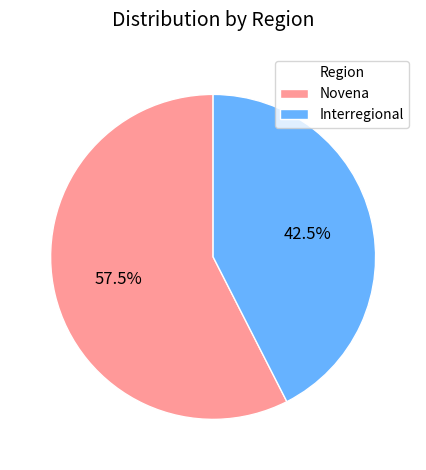

True or false: Novena accounts for 39% of the total.

False